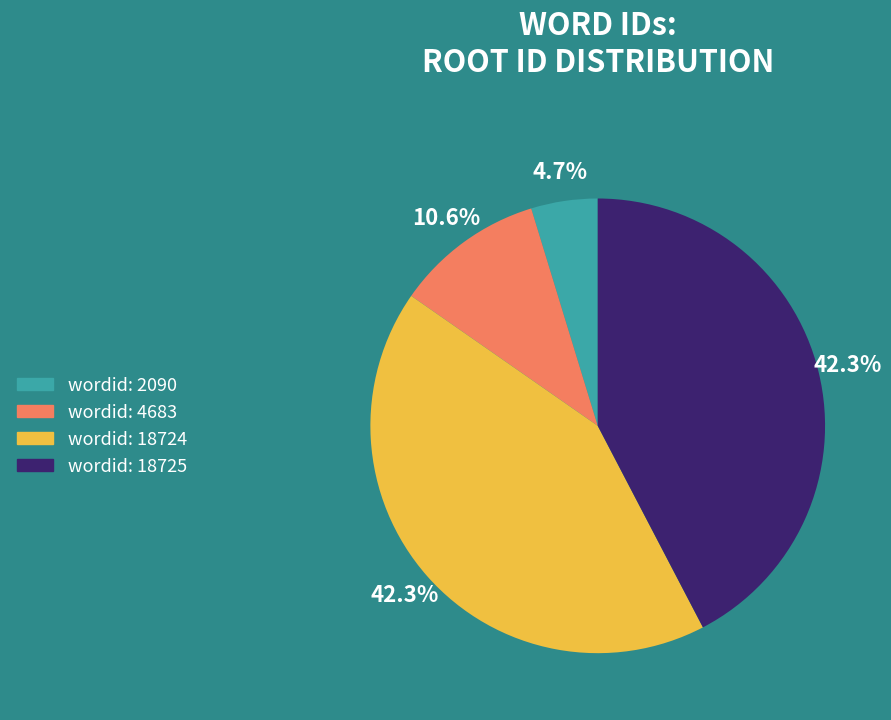

Is there a majority slice in this chart?

No